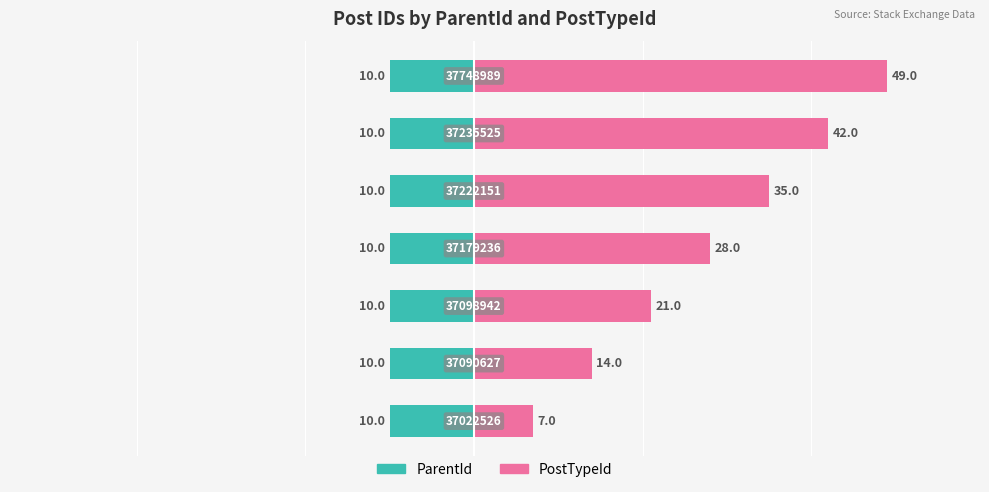

At how many categories does at least one series exceed 25?

4